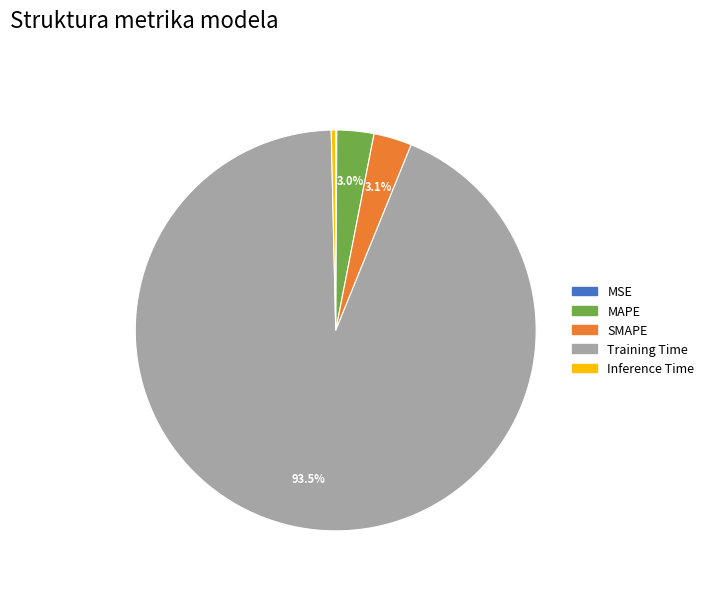

What percentage is the MAPE slice, to the nearest percent?

3%